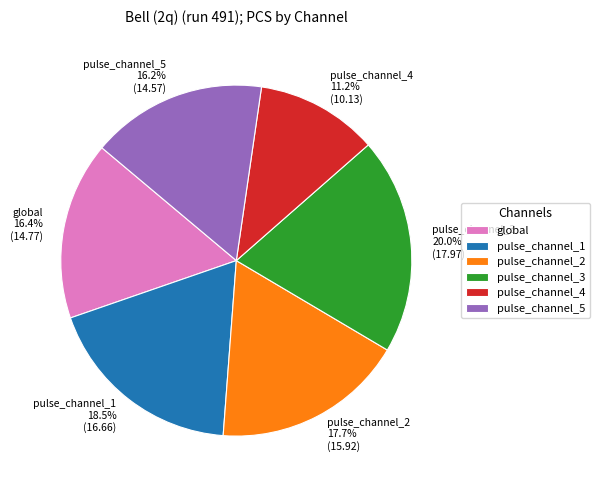

Is pulse_channel_1 the majority of the pie?

No